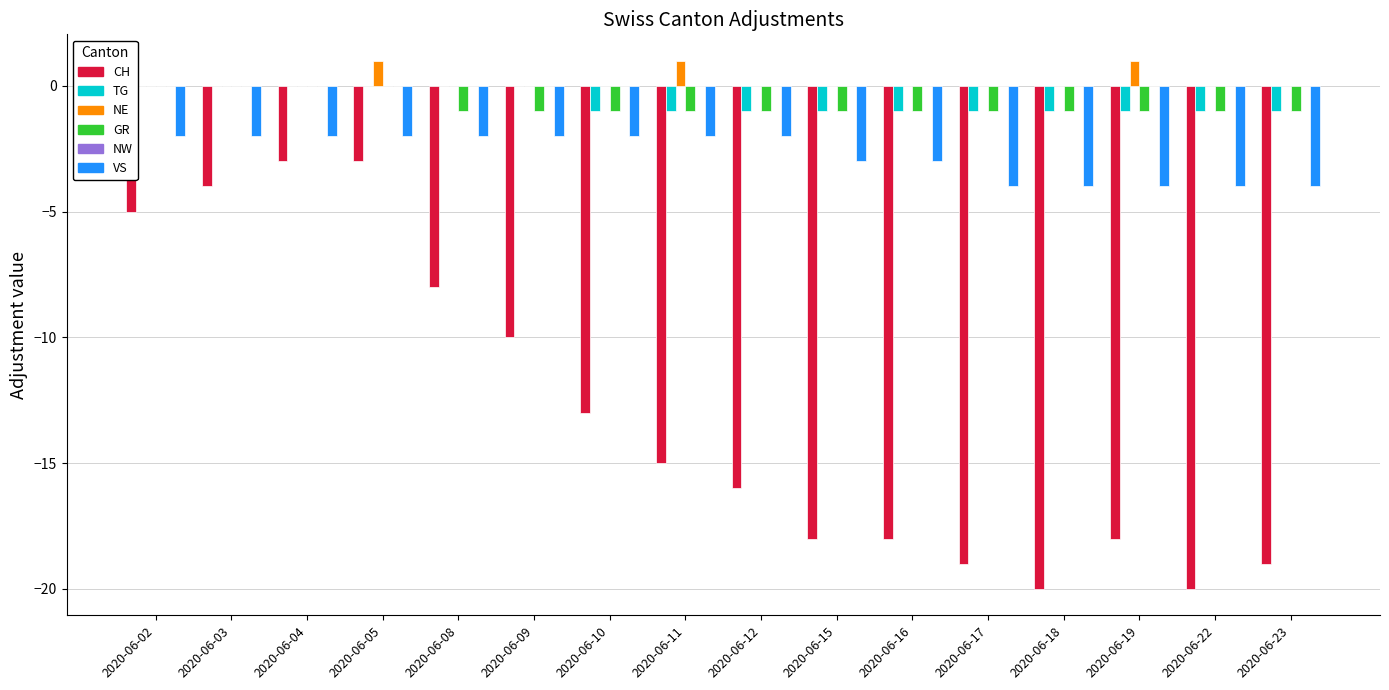

Which series changed the most between 2020-06-11 and 2020-06-23?

CH